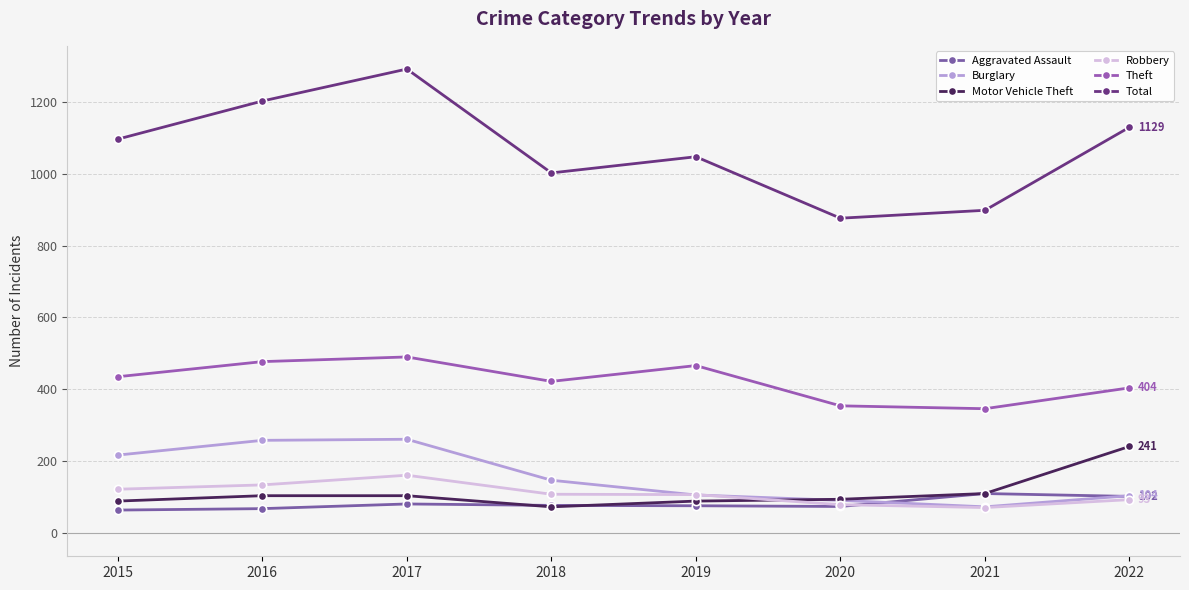

Where does the Aggravated Assault series first go above 77?

2017